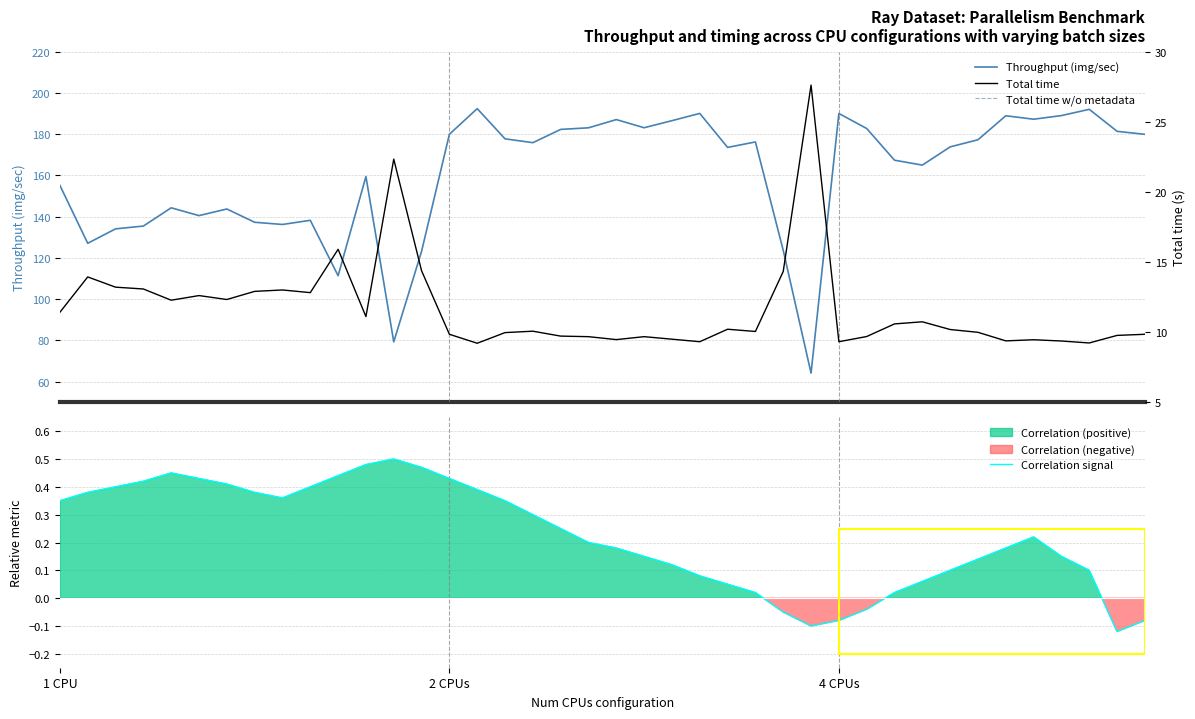

Reading right to left, extract all data points from this chart.

Throughput (img/sec): 179.9	181.4	192.1	189.0	187.3	188.9	177.3	173.8	165.0	167.4	182.8	190.1	64.2	123.7	176.2	173.6	190.1	186.6	183.1	187.1	183.1	182.3	175.9	177.8	192.4	180.0	123.2	79.3	159.5	111.4	138.2	136.2	137.3	143.7	140.5	144.3	135.5	134.1	127.1	155.2
Total time w/o metadata: 8.8	8.6	8.1	8.2	8.4	8.3	8.8	9.0	9.6	9.5	8.5	8.2	26.6	13.0	8.9	8.9	8.1	8.1	8.3	8.2	8.2	8.5	8.7	8.7	7.9	8.7	13.3	20.9	9.1	13.4	10.6	10.5	10.5	10.2	10.2	10.1	10.9	10.6	11.1	9.9
Correlation signal: -0.1	-0.1	0.1	0.1	0.2	0.2	0.1	0.1	0.1	0.0	-0.0	-0.1	-0.1	-0.1	0.0	0.1	0.1	0.1	0.1	0.2	0.2	0.2	0.3	0.3	0.4	0.4	0.5	0.5	0.5	0.4	0.4	0.4	0.4	0.4	0.4	0.5	0.4	0.4	0.4	0.3
Total time: 9.8	9.8	9.2	9.4	9.5	9.4	10.0	10.2	10.7	10.6	9.7	9.3	27.6	14.3	10.1	10.2	9.3	9.5	9.7	9.5	9.7	9.7	10.1	10.0	9.2	9.8	14.4	22.3	11.1	15.9	12.8	13.0	12.9	12.3	12.6	12.3	13.1	13.2	13.9	11.4